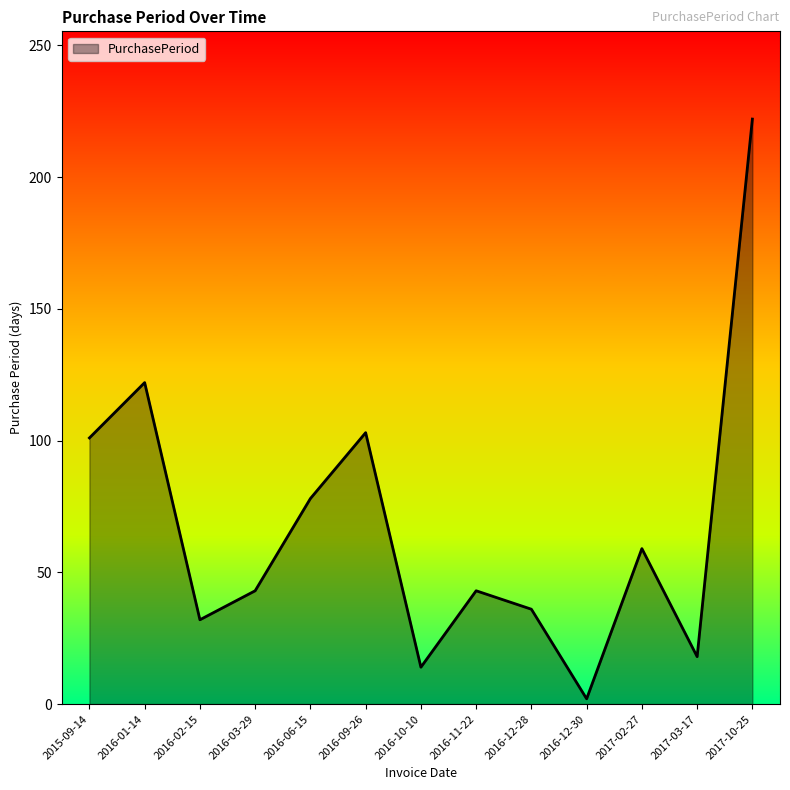

What is the difference between the maximum and minimum values?

220